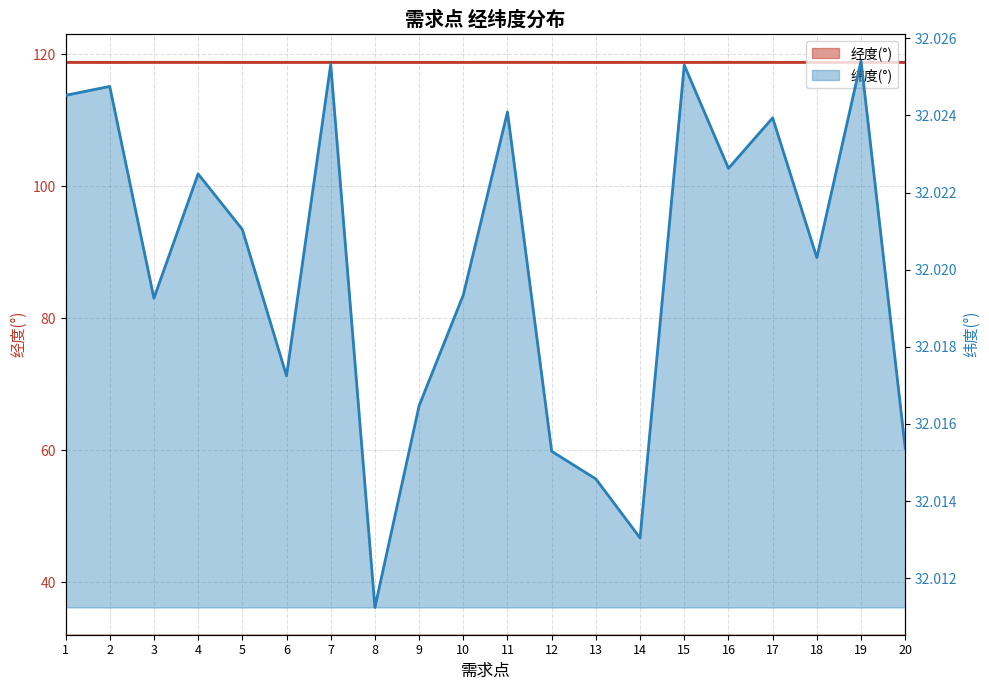

How many interior local valleys does the 纬度(°) series have?

6